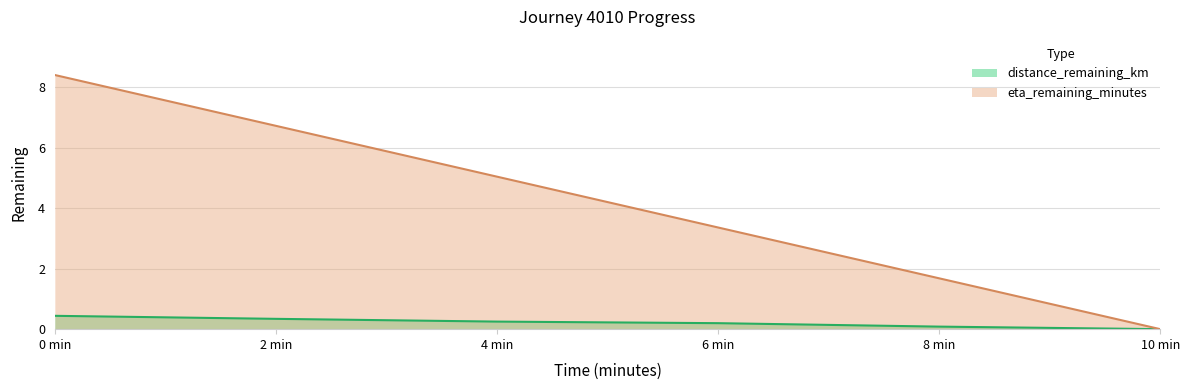

At how many categories does at least one series exceed 4?

3